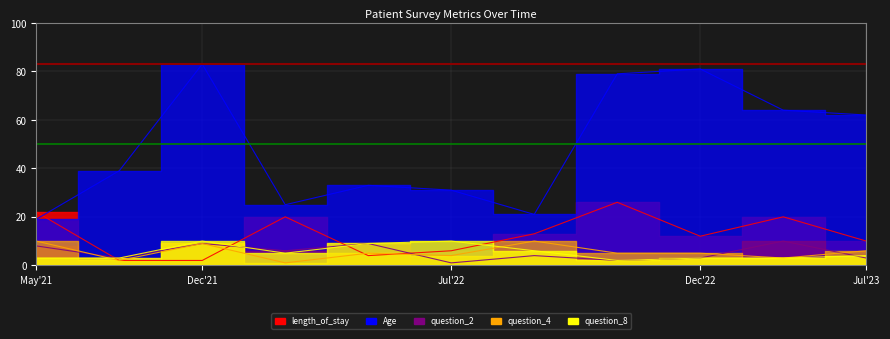

At which category does length_of_stay reach its first local peak?

2022-03-01